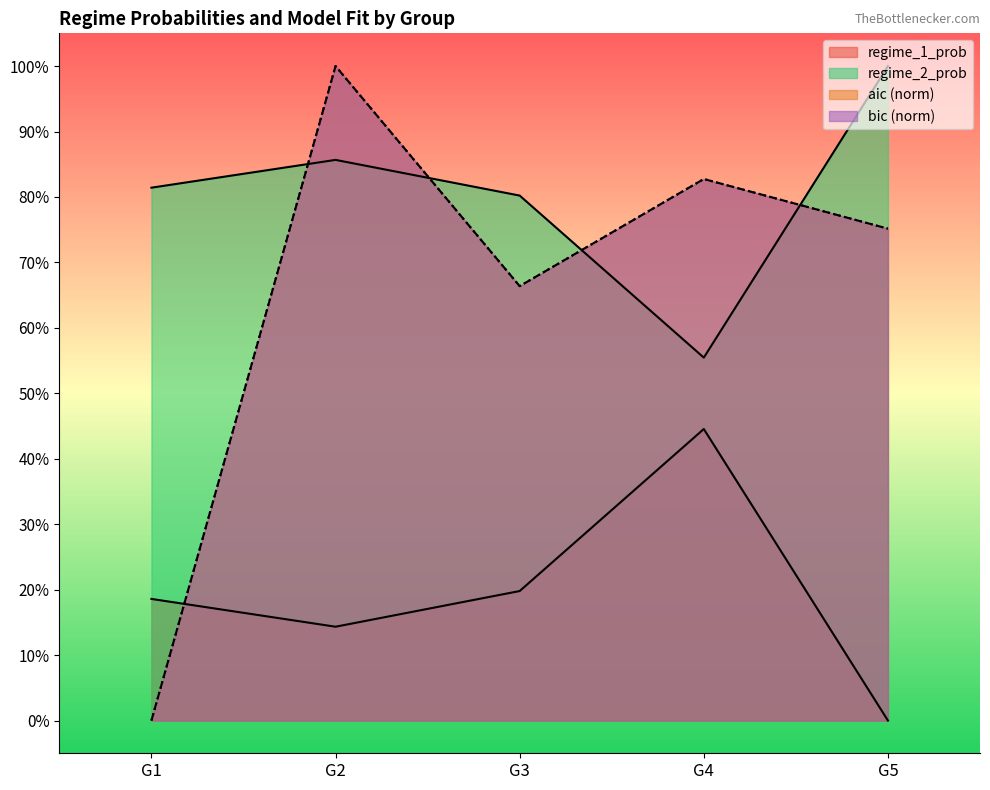

At G2, list the series in order from smallest to largest.

regime_1_prob, regime_2_prob, aic, bic